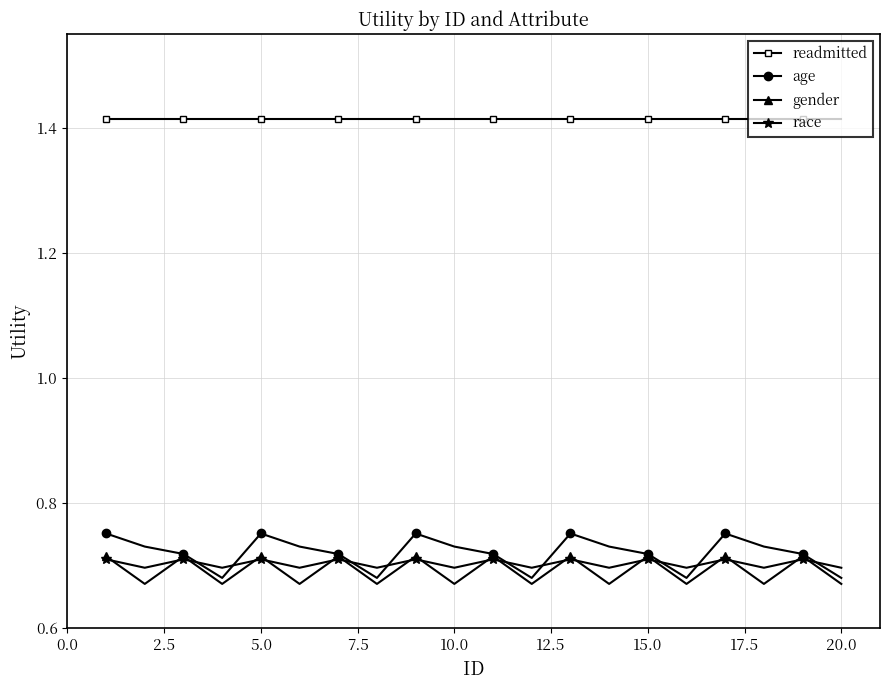

What are all the series names shown in the legend?

readmitted, age, gender, race